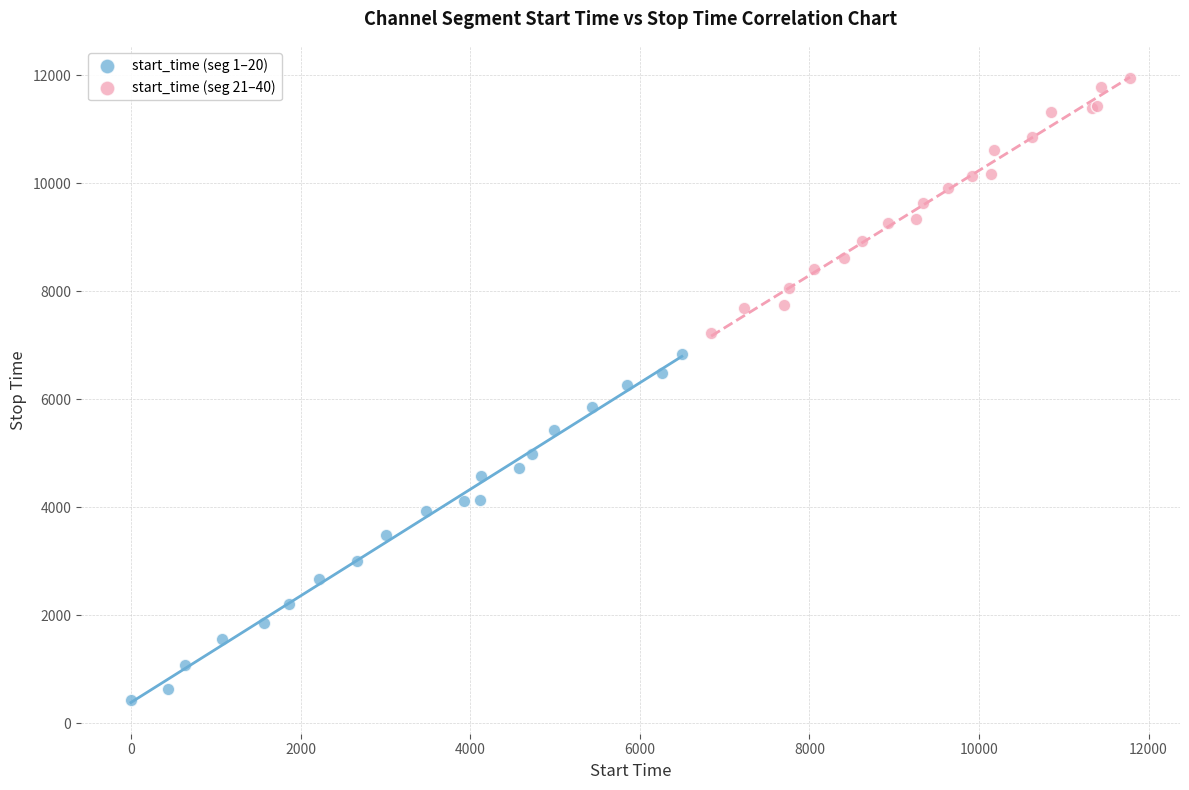

Which series contains the lowest Y value?

start_time (seg 1–20)